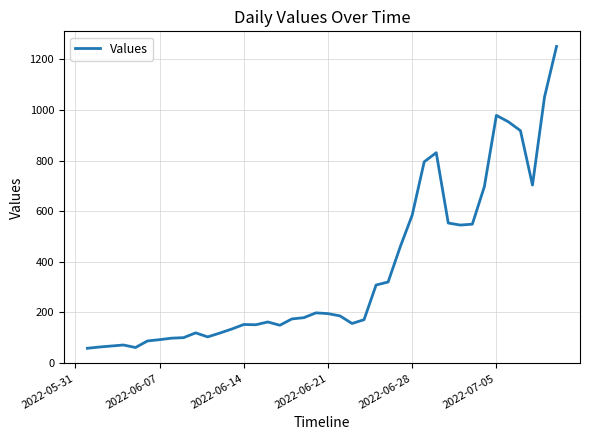

What is the minimum value shown in the chart?

58.0